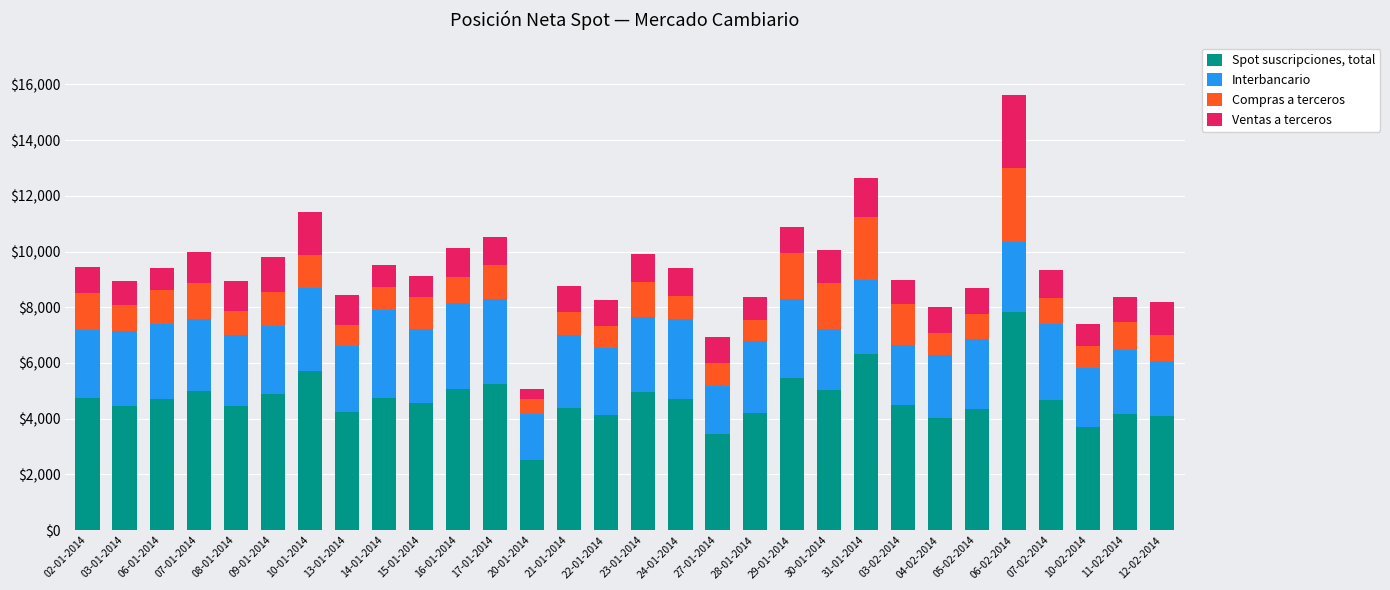

What is the sum of the Spot suscripciones, total values at 03-01-2014 and 06-01-2014?

9179